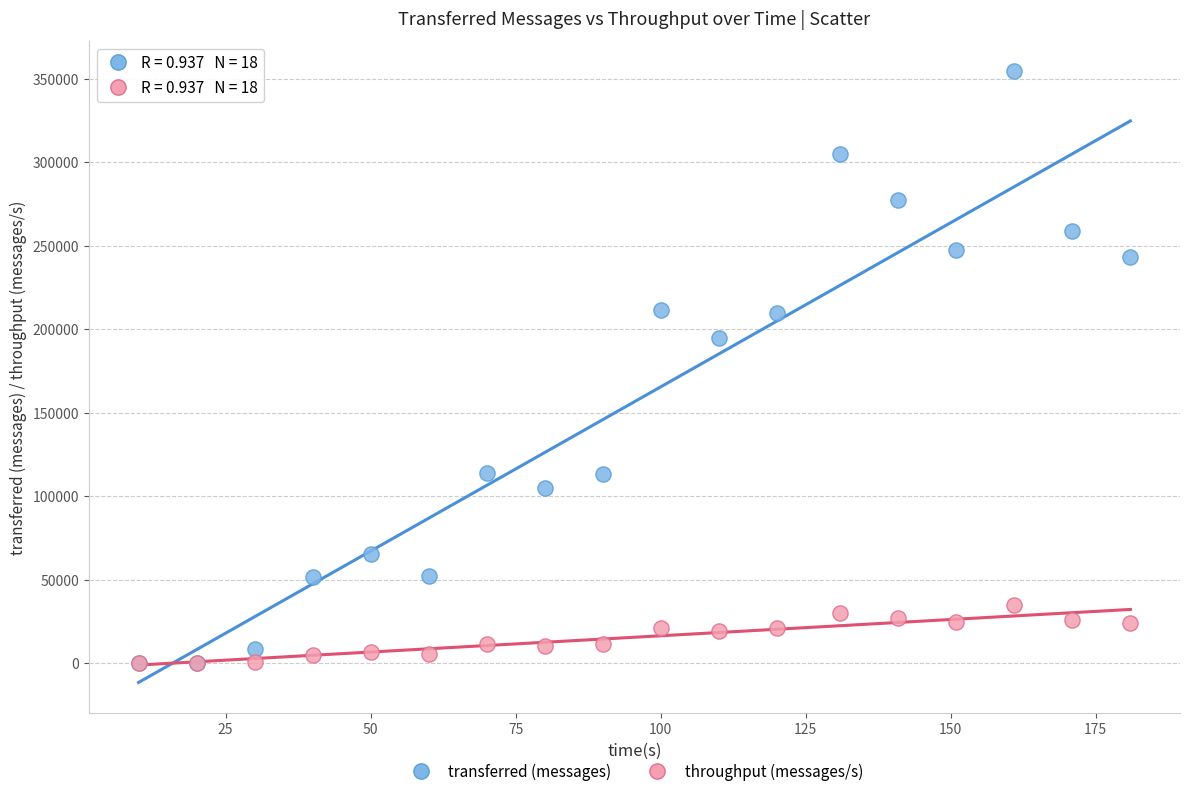

Across all series, what Y value is closest to 177100?

194880